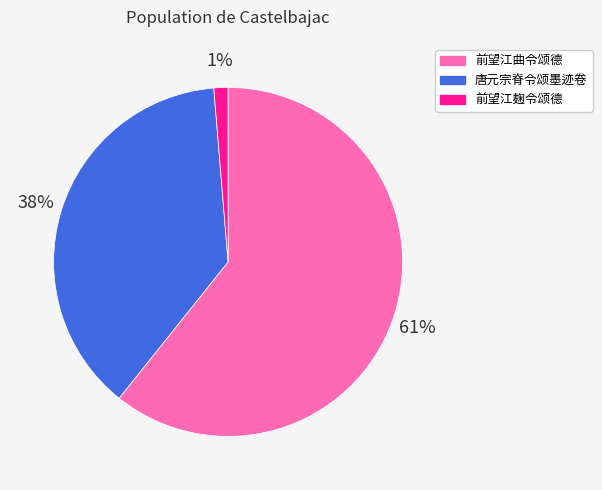

Rank the categories by value from lowest to highest.

前望江麹令颂德, 唐元宗脊令颂墨迹卷, 前望江曲令颂德